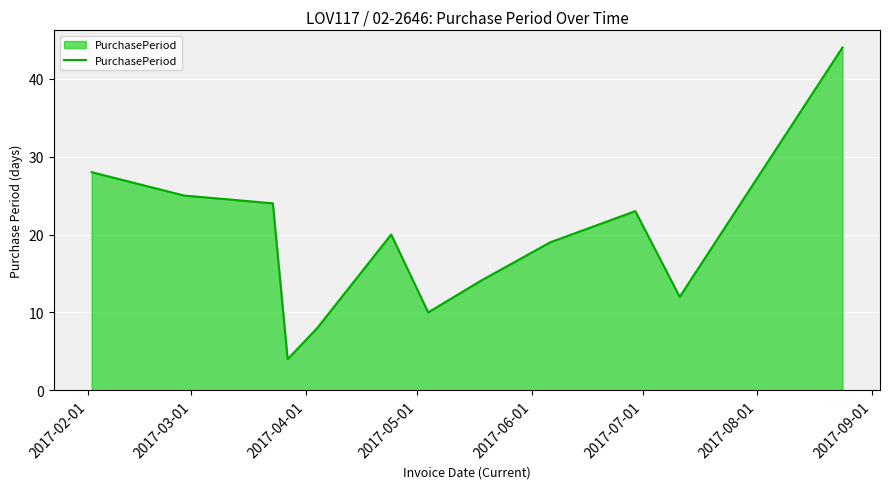

What is the maximum value shown in the chart?

44